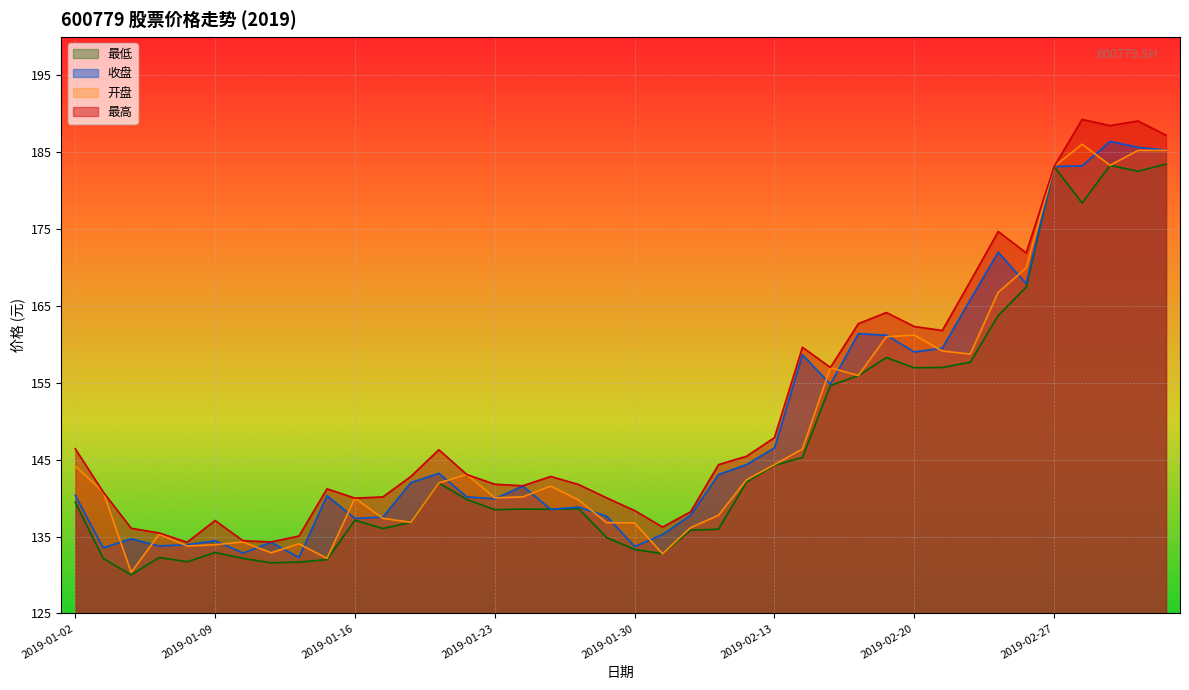

Is it true that 最高 equals 192.2 at 2019-01-22?

False